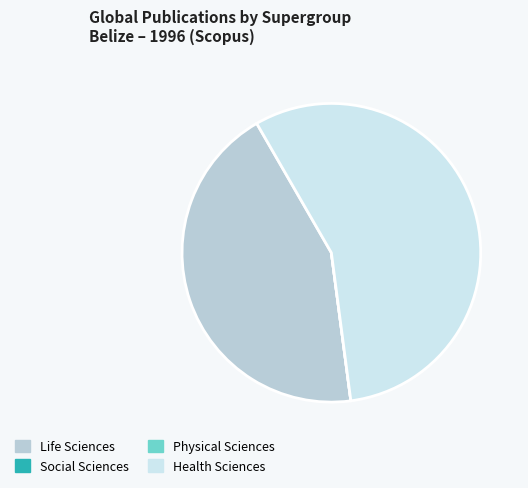

Which category has the biggest portion of the pie?

Health Sciences